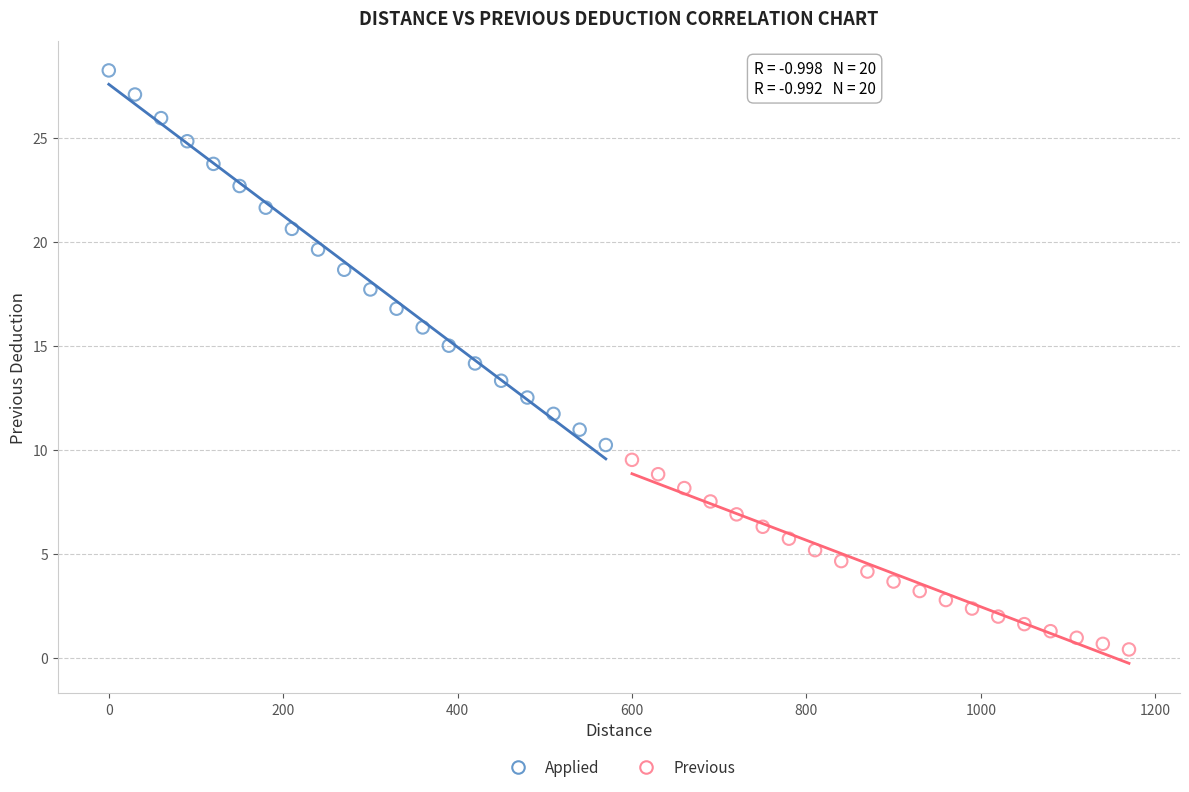

Which series contains the highest Y value?

Applied